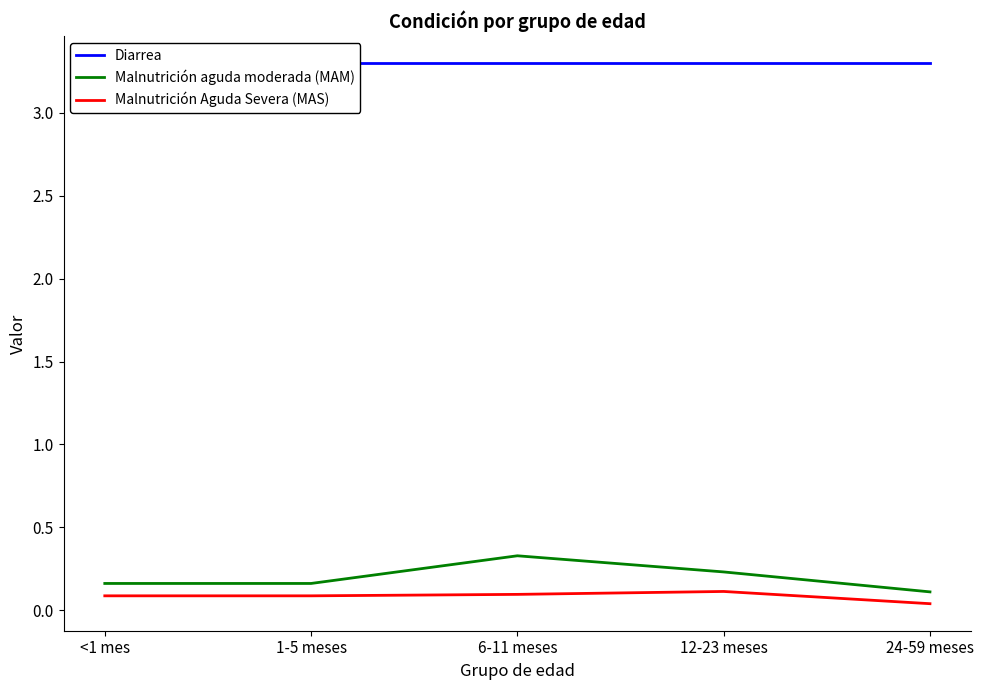

What is the total value across all series at 24-59 meses?

3.5